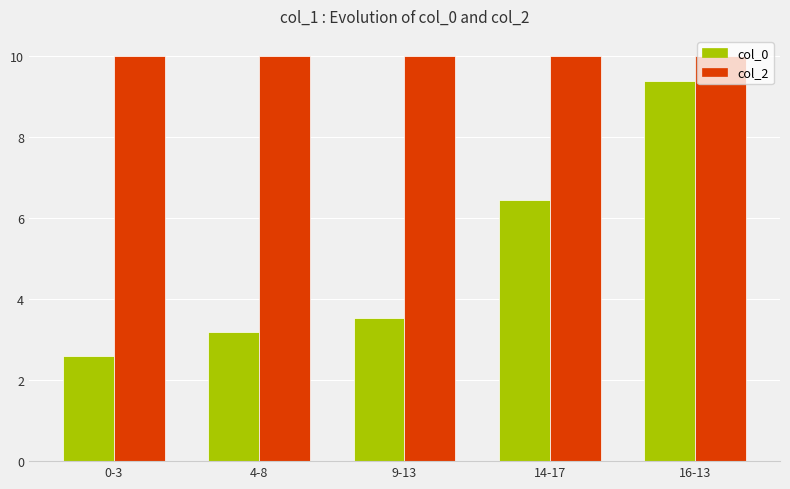

Which series has the largest total across all categories?

col_2